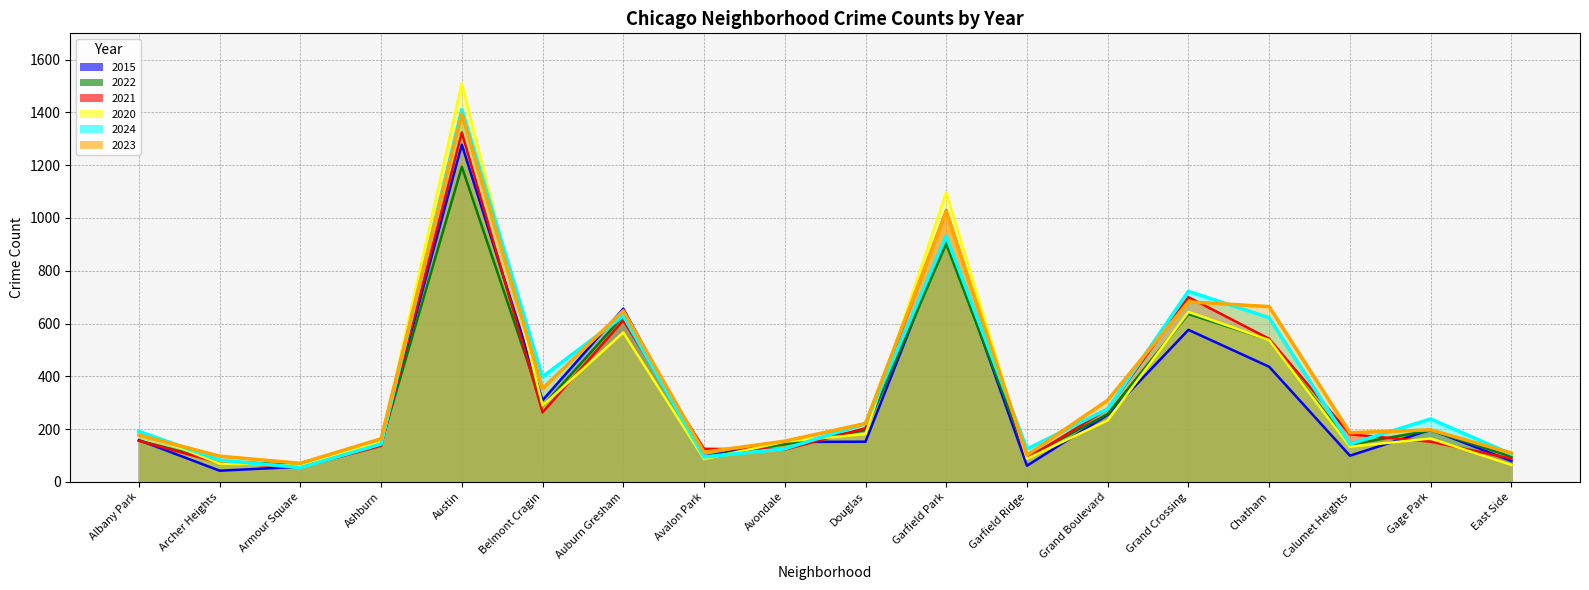

What is the minimum value for 2020?

61